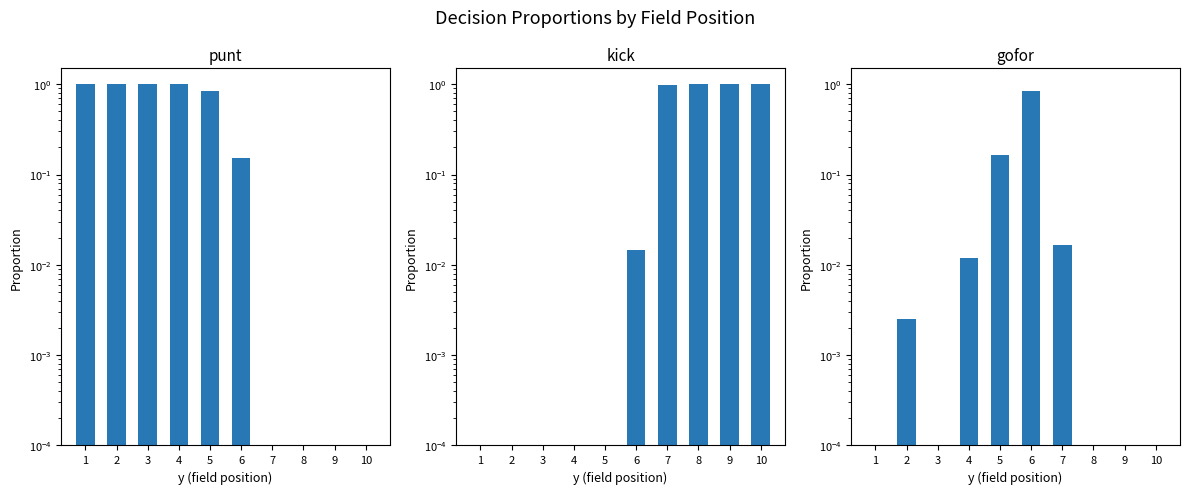

Reading right to left, list all the values displayed in this chart.

punt: 0.0	0.0	0.0	0.0	0.2	0.8	1.0	1.0	1.0	1.0
kick: 1.0	1.0	1.0	1.0	0.0	0.0	0.0	0.0	0.0	0.0
gofor: 0.0	0.0	0.0	0.0	0.8	0.2	0.0	0.0	0.0	0.0